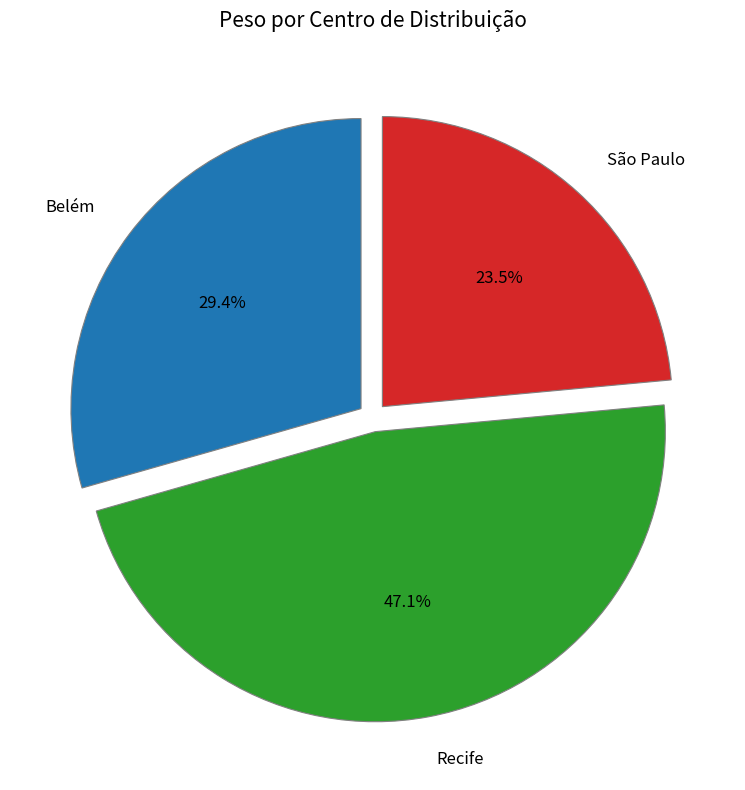

The Belém slice represents 18% of the pie. True or false?

False